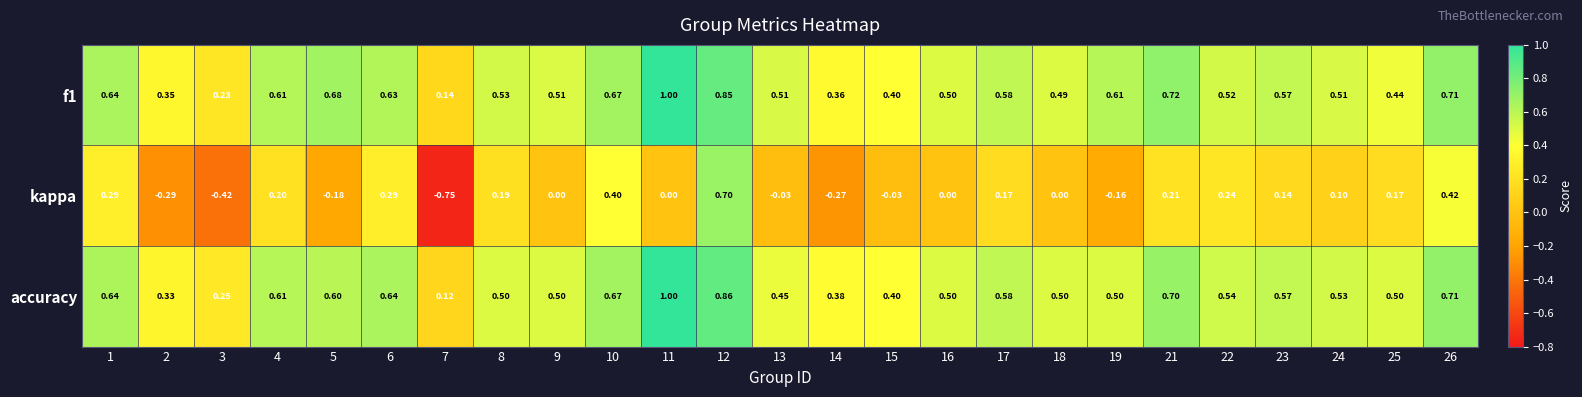

Between 7 and 9, which series saw the biggest shift?

kappa